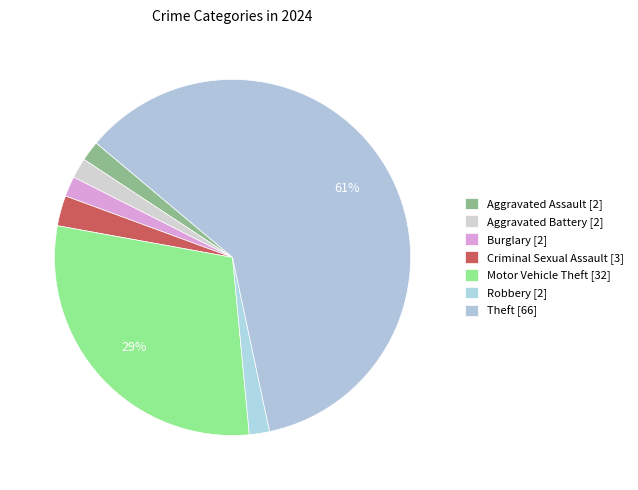

Count the number of slices in the pie.

7